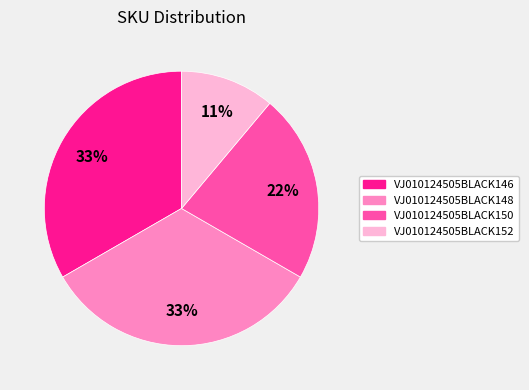

Is there a majority slice in this chart?

No